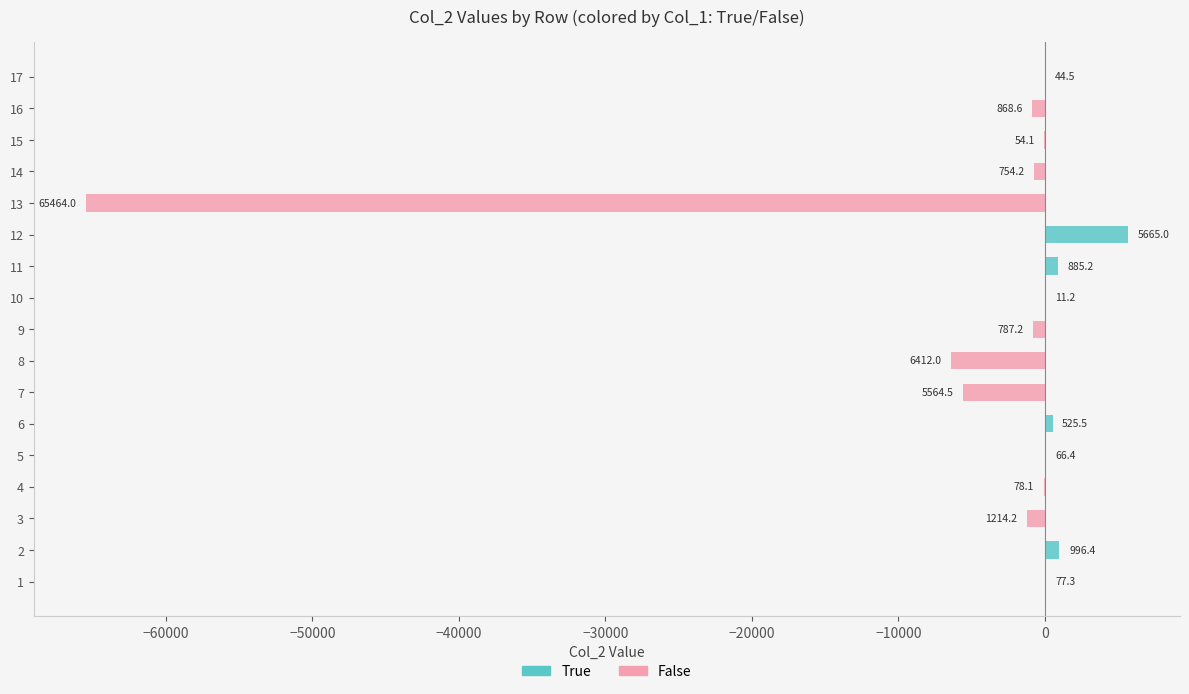

True or false: False has a value of 0.0 at 1.

True